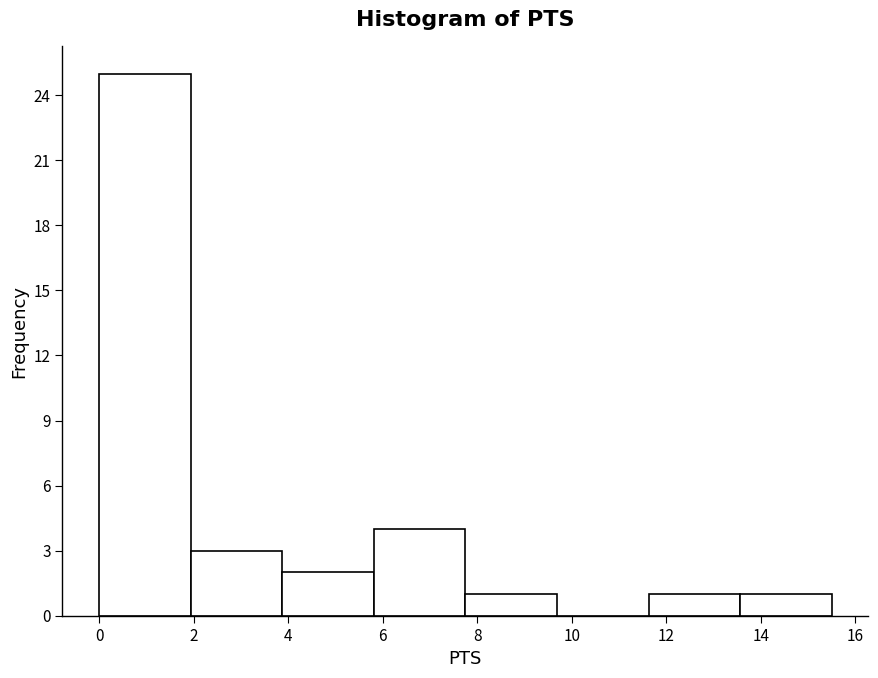

Over which range of the x-axis is the bar tallest?

0.0 to 2.0